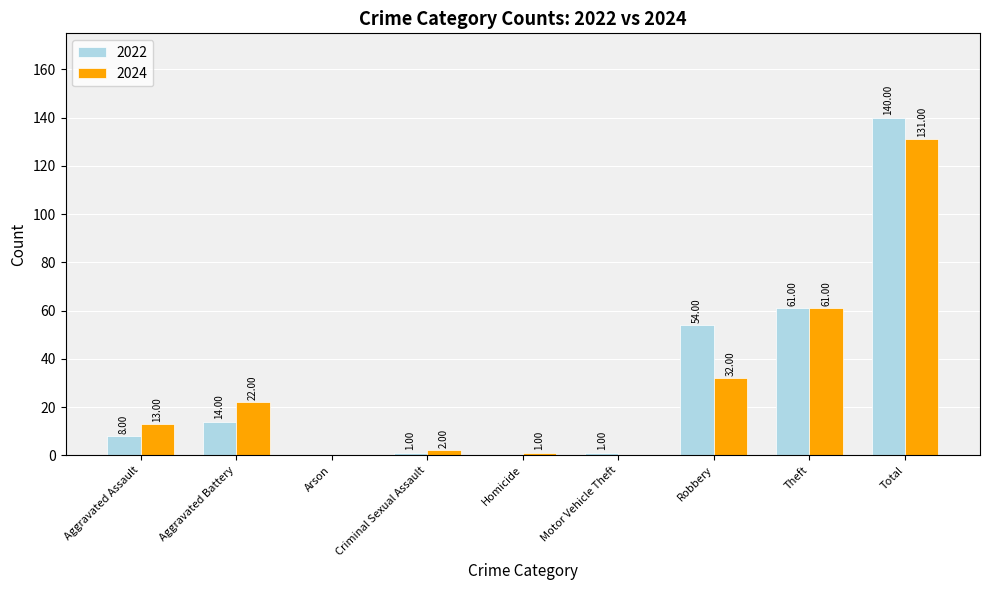

How many groups of bars are there?

9